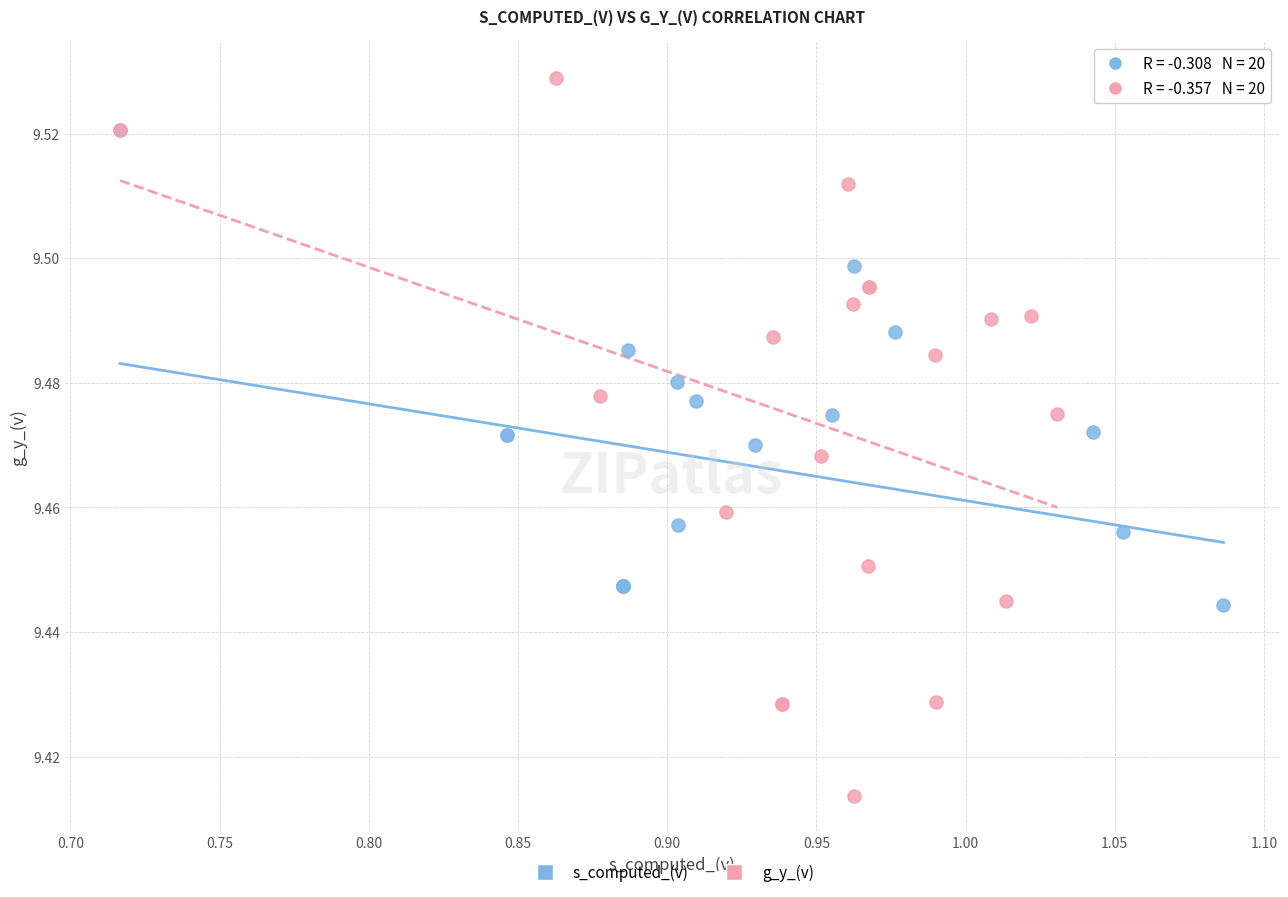

What are all the series names shown in the legend?

s_computed_(v), g_y_(v)